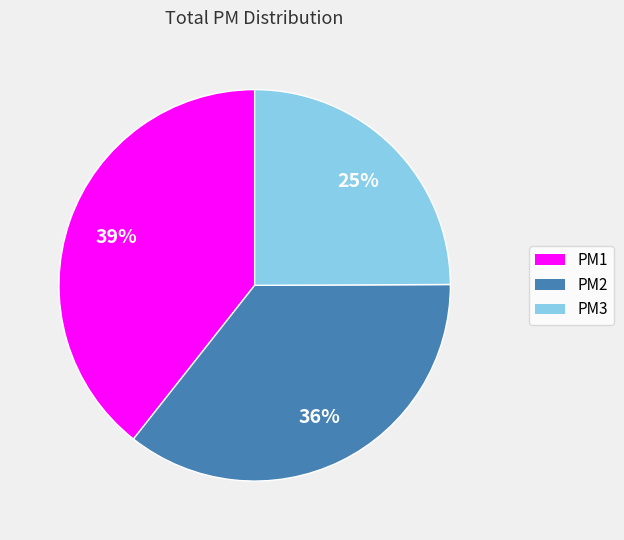

True or false: PM1 accounts for 33% of the total.

False